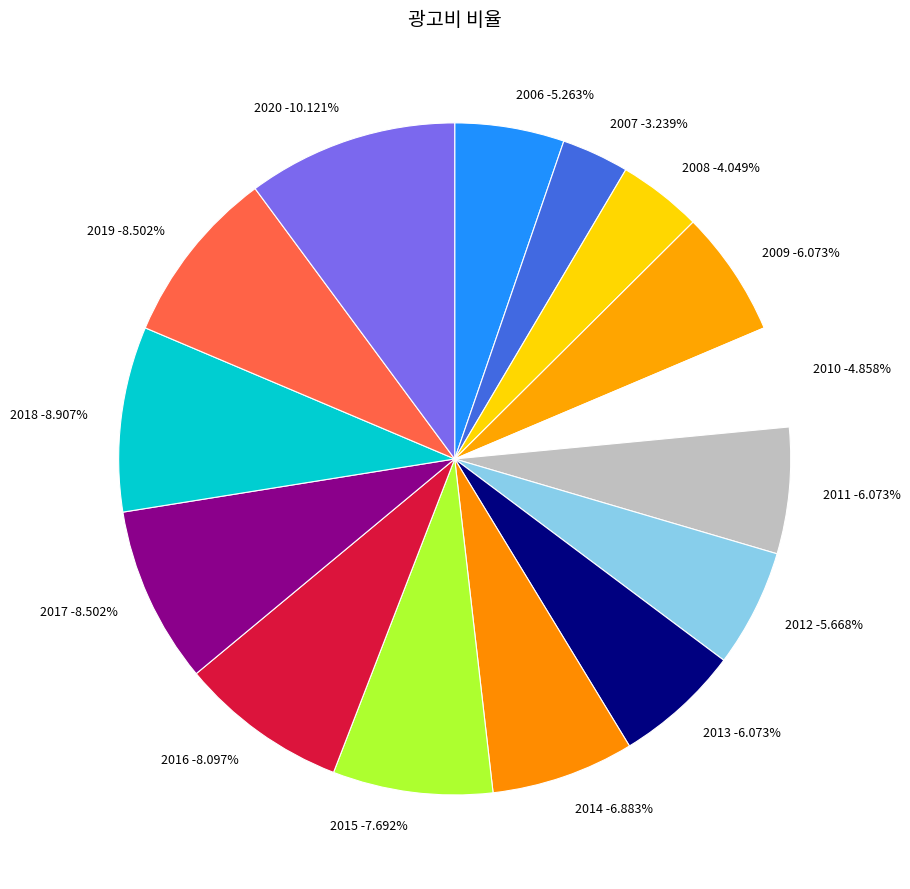

To the nearest percent, what percentage of the pie is 2016?

8%